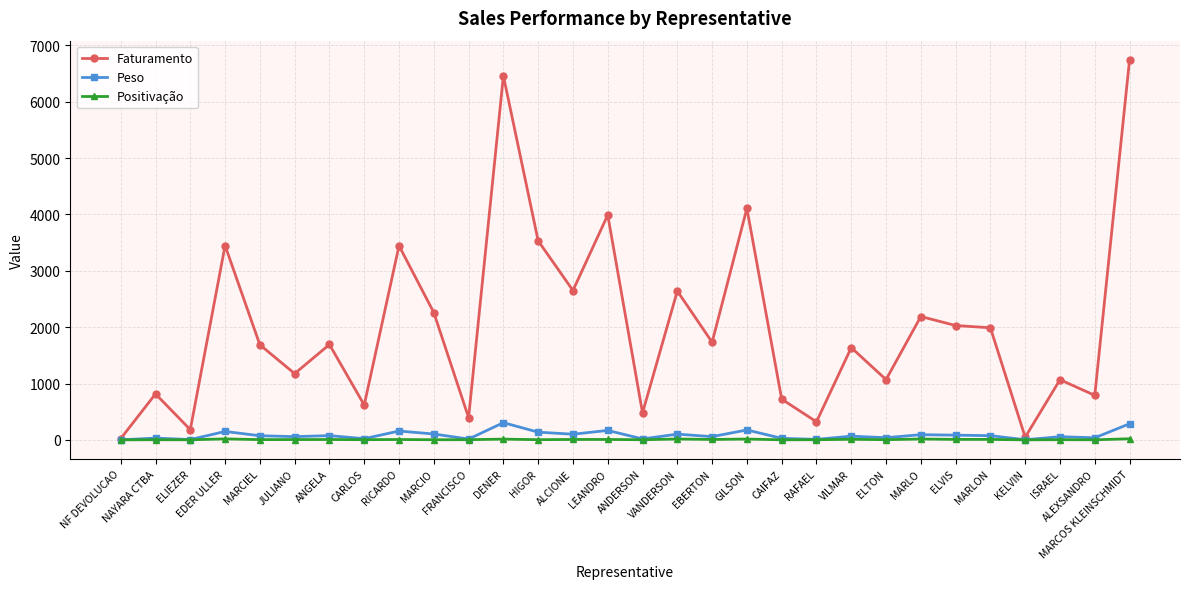

What is the spread (max minus min) of values at ALEXSANDRO?

788.6